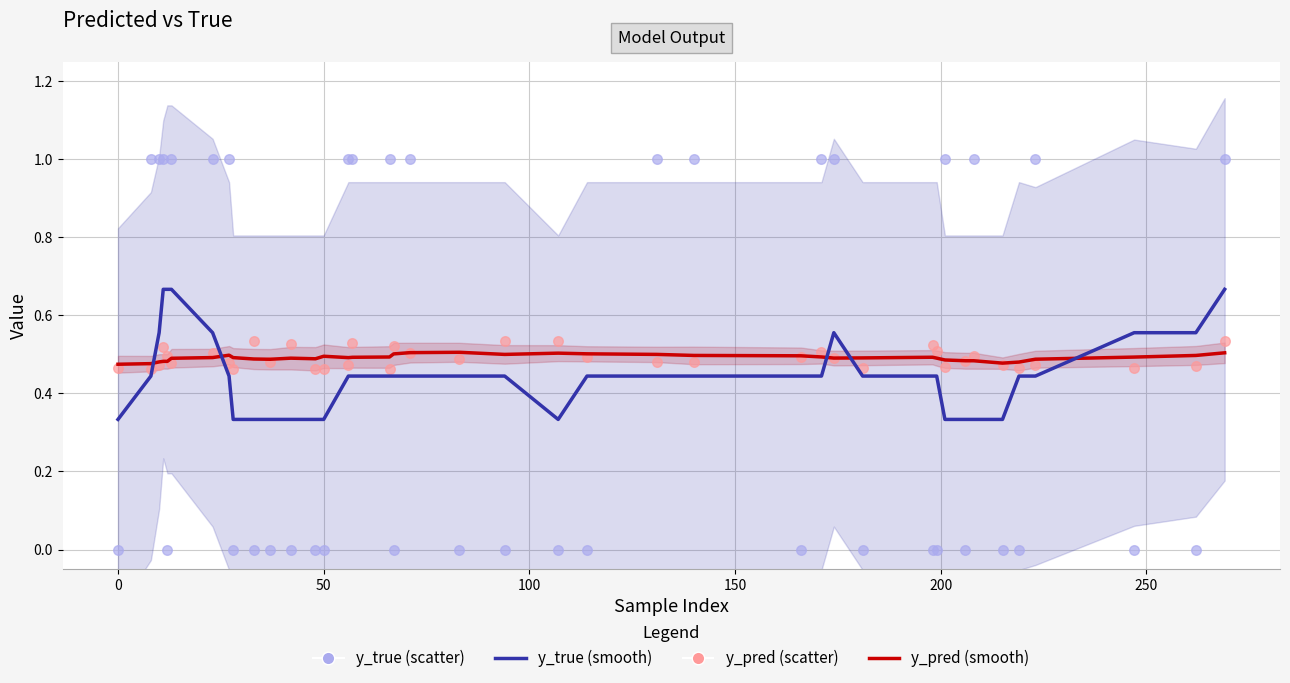

Which series reaches the minimum Y coordinate?

y_true (scatter)